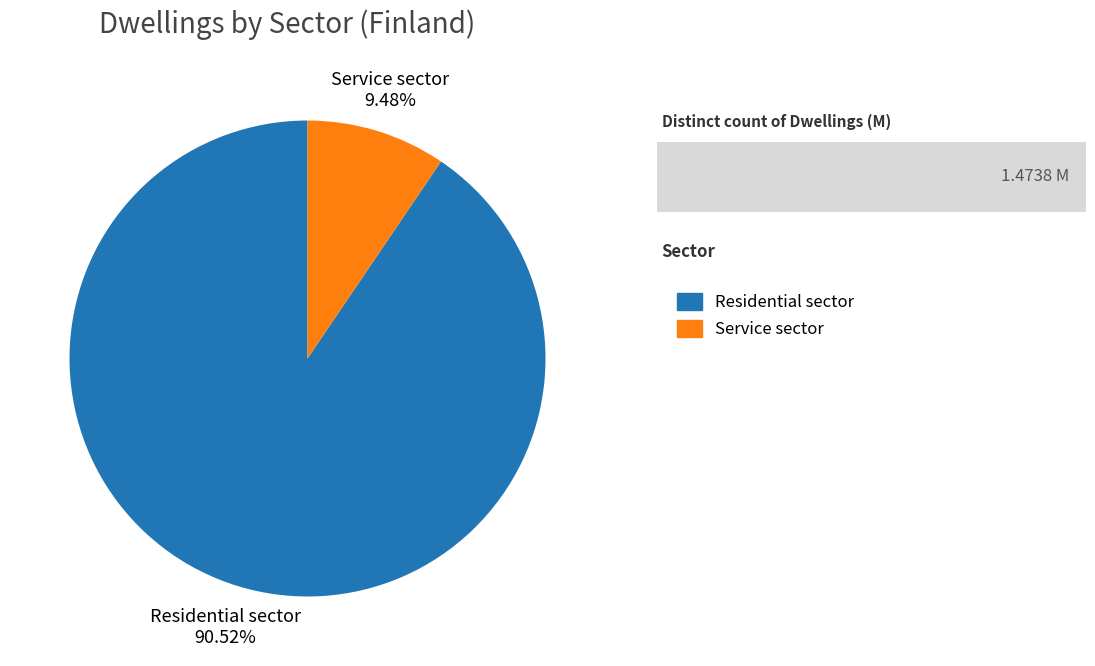

Between Service sector and Residential sector, which is larger?

Residential sector